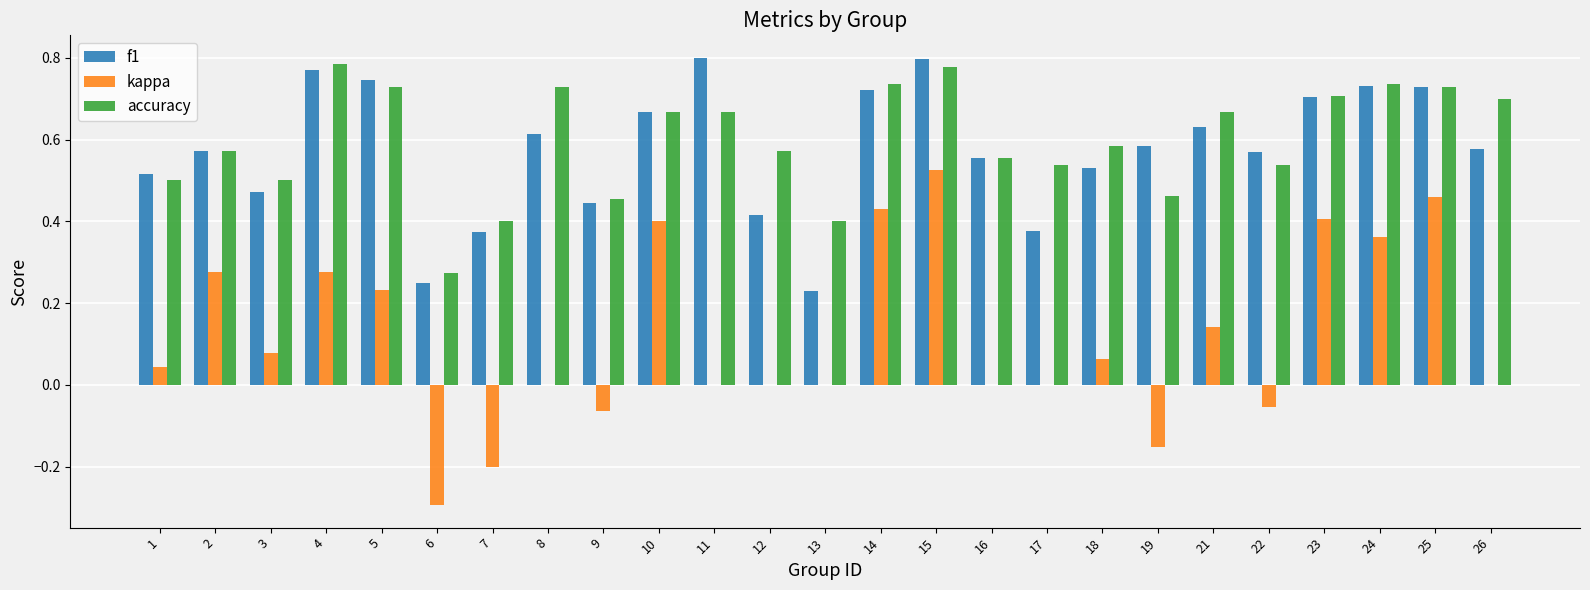

Which series has the largest total across all categories?

accuracy